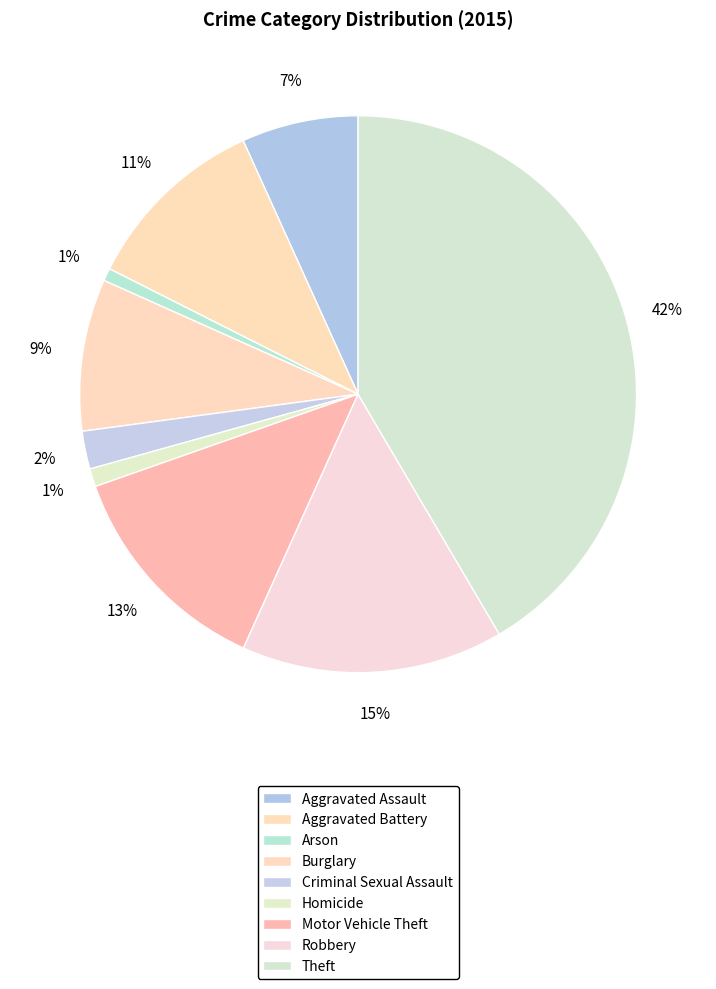

Rank the categories by value from lowest to highest.

Arson, Homicide, Criminal Sexual Assault, Aggravated Assault, Burglary, Aggravated Battery, Motor Vehicle Theft, Robbery, Theft